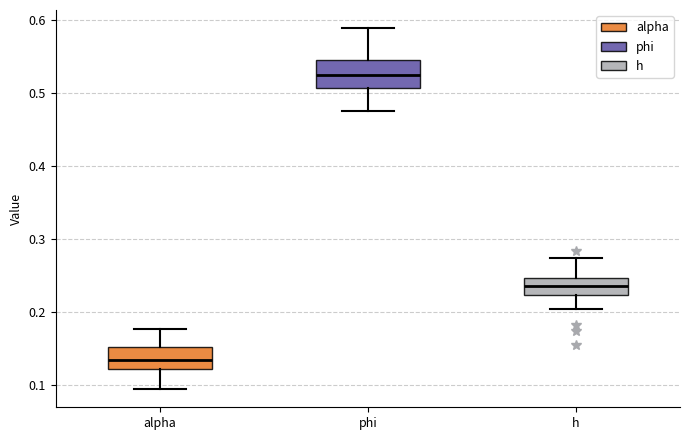

Which box's median line is the lowest?

alpha